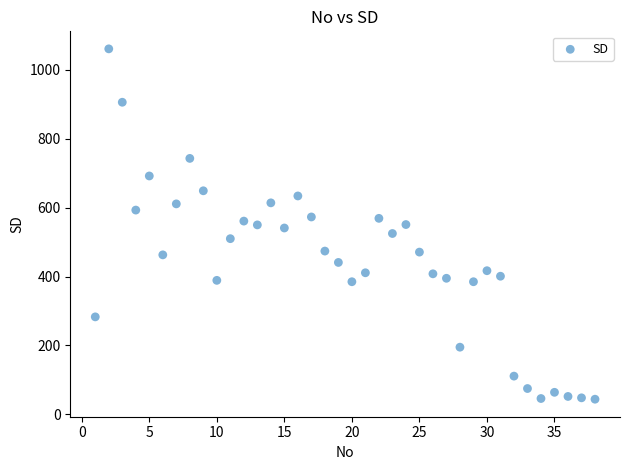

What is the range of Y values (max minus min)?

1017